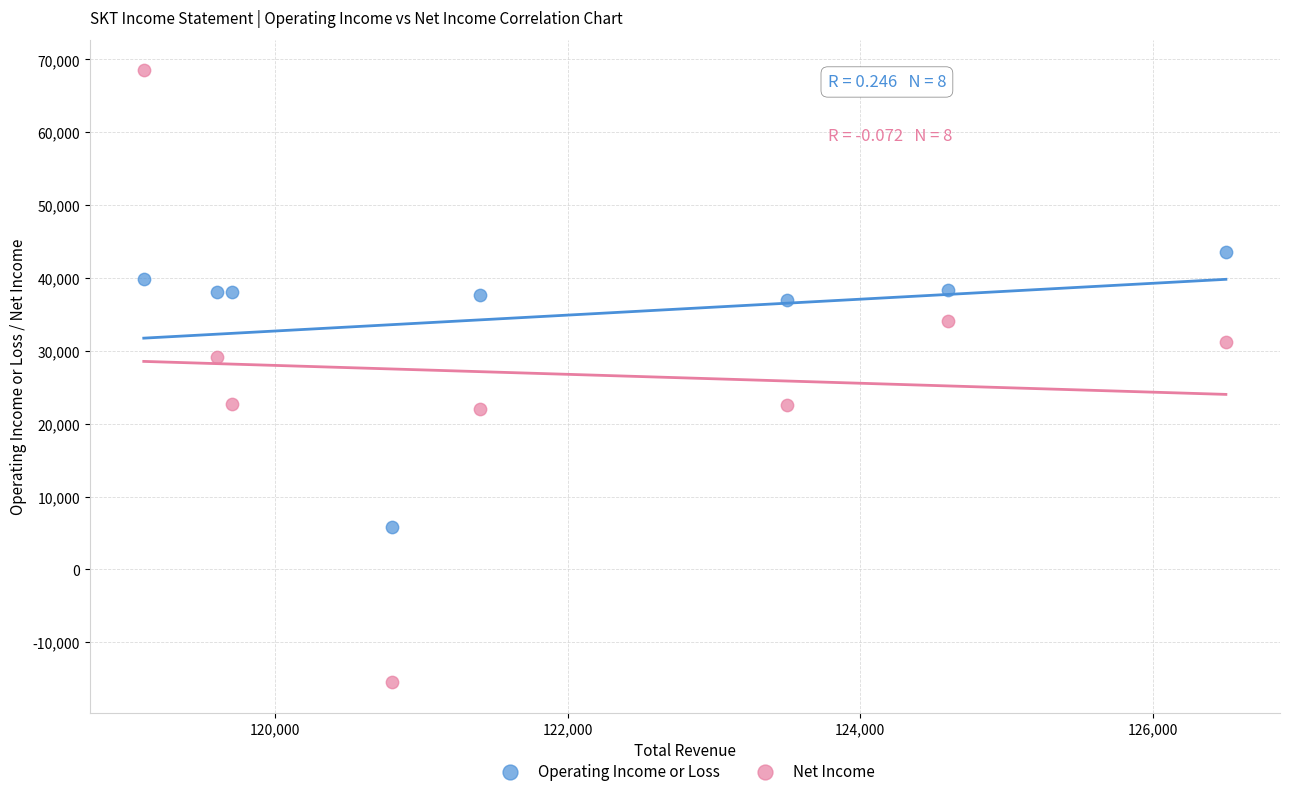

Across all data points, what is the range of Y values (max minus min)?

84000